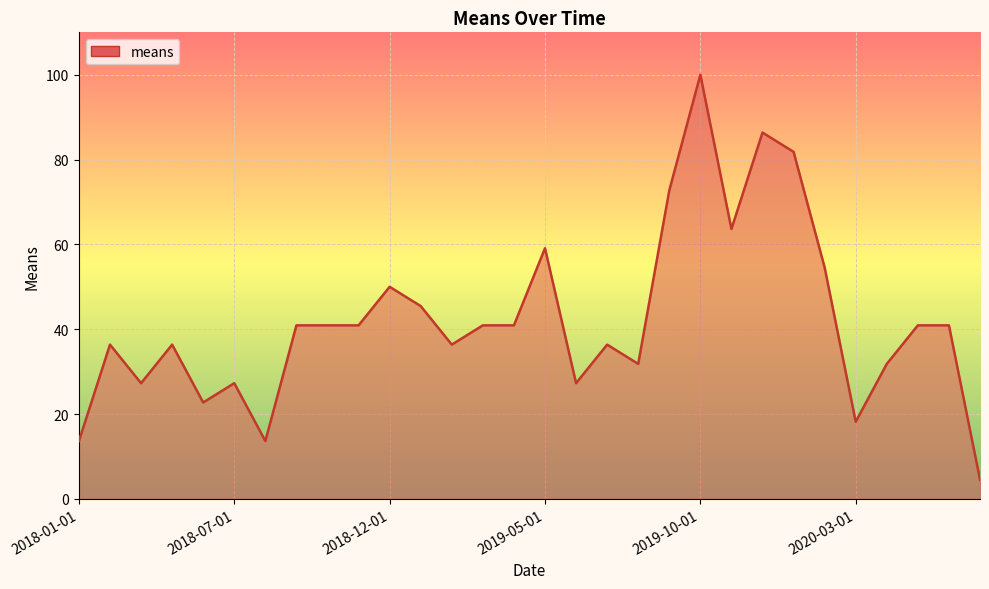

What is the maximum value shown in the chart?

100.0